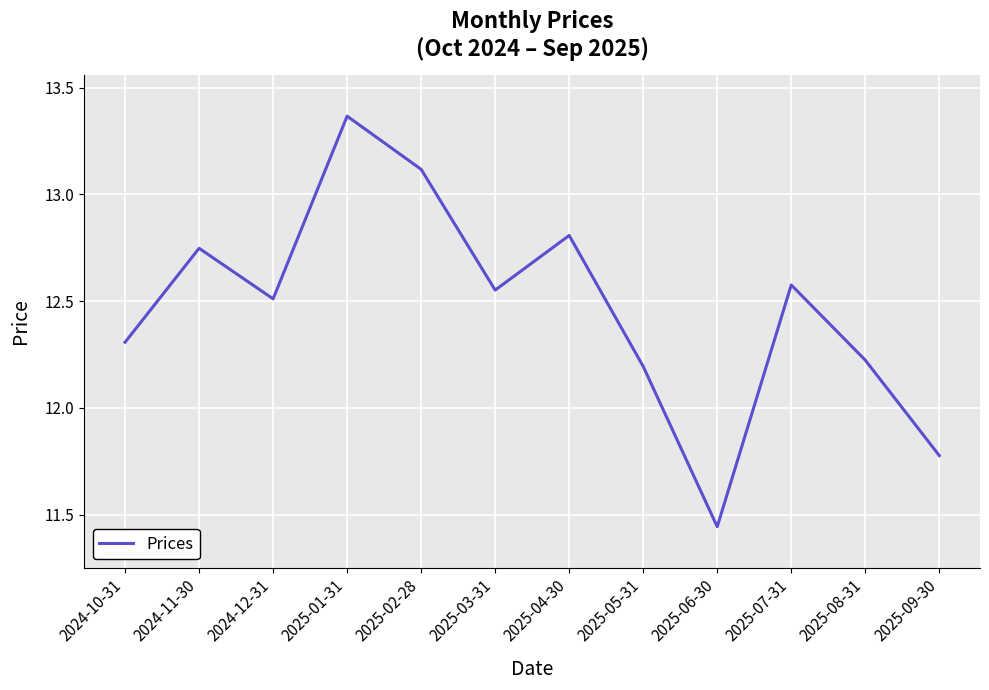

What position from the left is 2025-03-31?

6